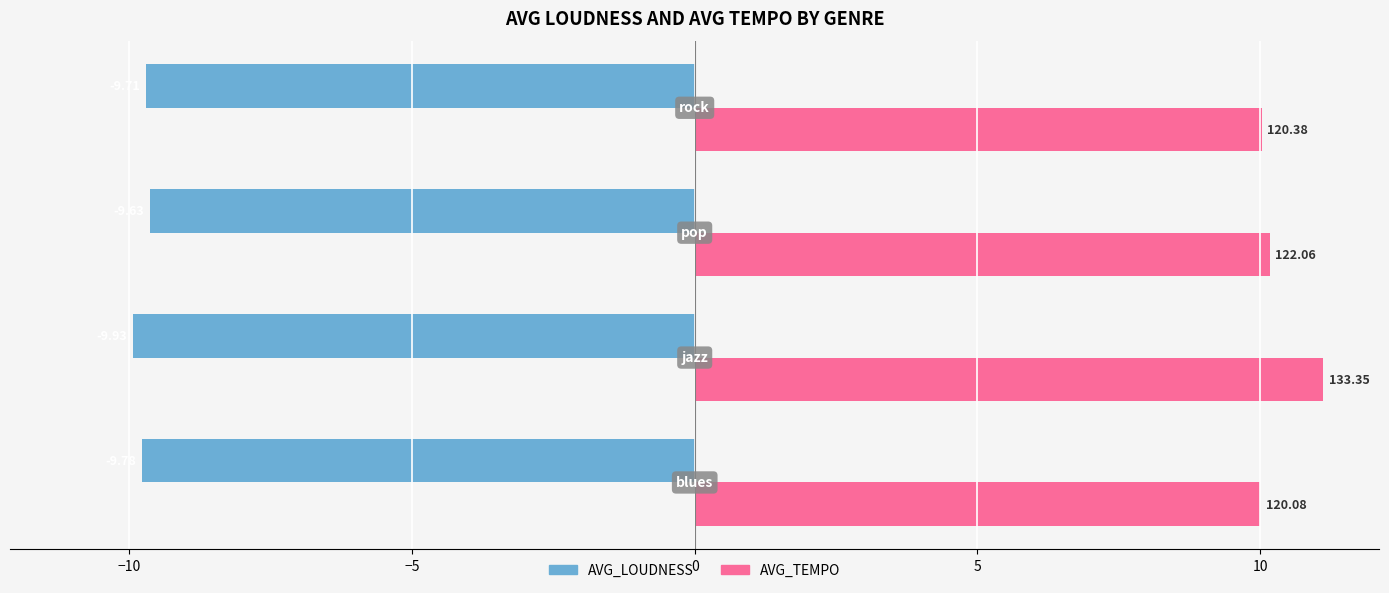

What is the maximum value for AVG_TEMPO?

11.1